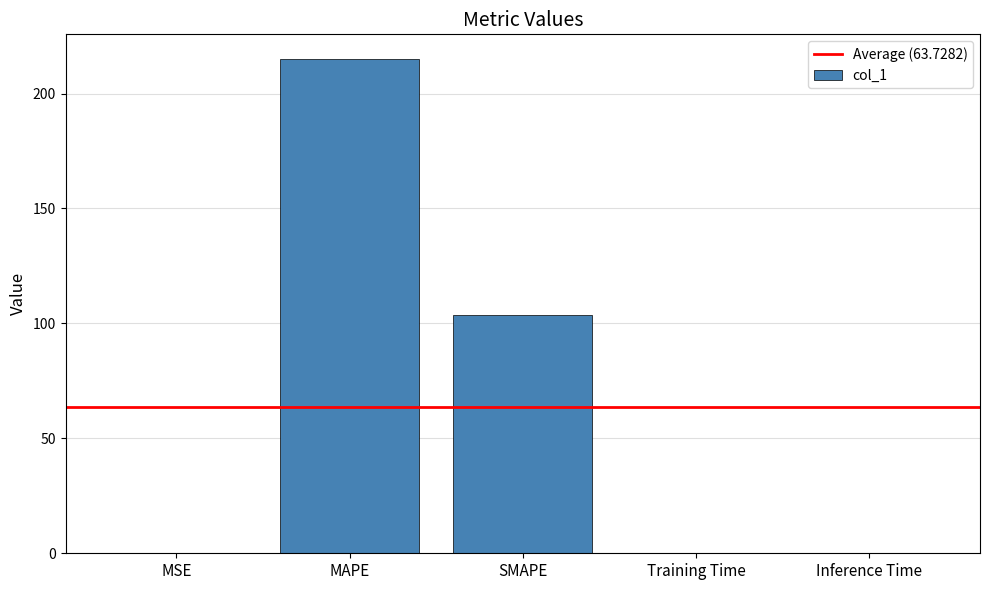

Between Training Time and SMAPE, which is larger?

SMAPE